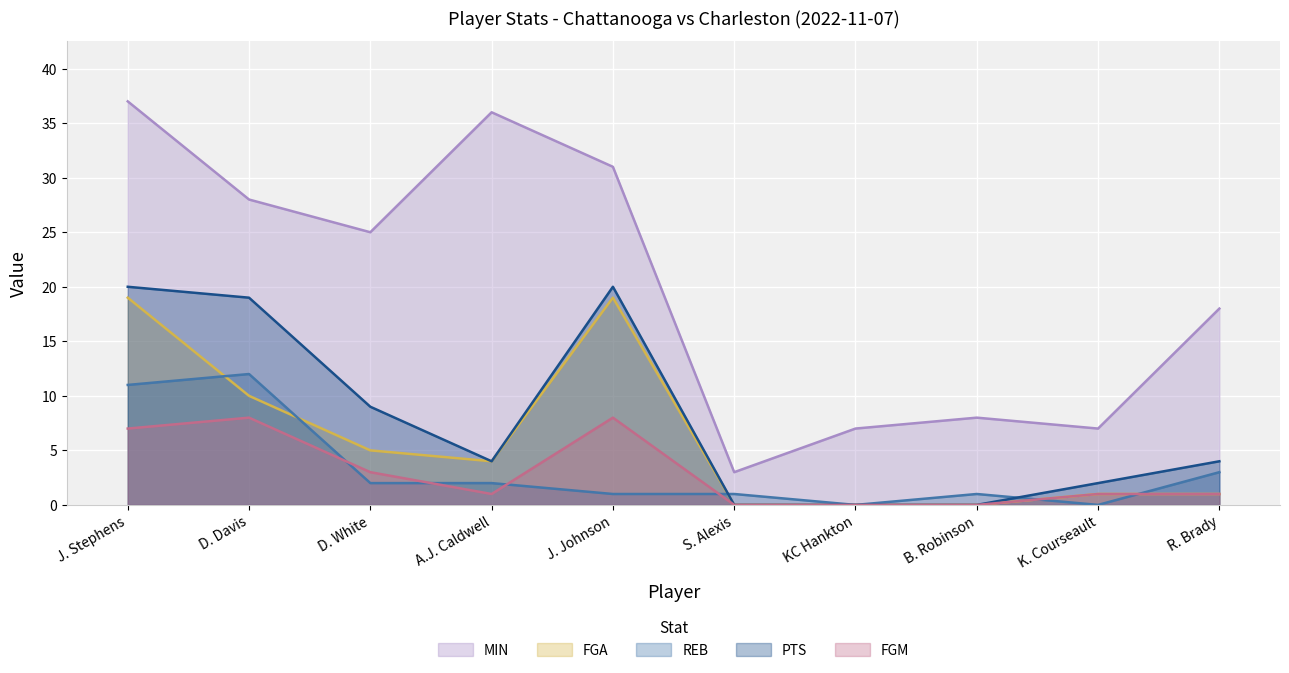

Reading right to left, list all the values displayed in this chart.

MIN: R. Brady=18	K. Courseault=7	B. Robinson=8	KC Hankton=7	S. Alexis=3	J. Johnson=31	A.J. Caldwell=36	D. White=25	D. Davis=28	J. Stephens=37
FGA: R. Brady=1	K. Courseault=1	B. Robinson=0	KC Hankton=0	S. Alexis=0	J. Johnson=19	A.J. Caldwell=4	D. White=5	D. Davis=10	J. Stephens=19
REB: R. Brady=3	K. Courseault=0	B. Robinson=1	KC Hankton=0	S. Alexis=1	J. Johnson=1	A.J. Caldwell=2	D. White=2	D. Davis=12	J. Stephens=11
PTS: R. Brady=4	K. Courseault=2	B. Robinson=0	KC Hankton=0	S. Alexis=0	J. Johnson=20	A.J. Caldwell=4	D. White=9	D. Davis=19	J. Stephens=20
FGM: R. Brady=1	K. Courseault=1	B. Robinson=0	KC Hankton=0	S. Alexis=0	J. Johnson=8	A.J. Caldwell=1	D. White=3	D. Davis=8	J. Stephens=7